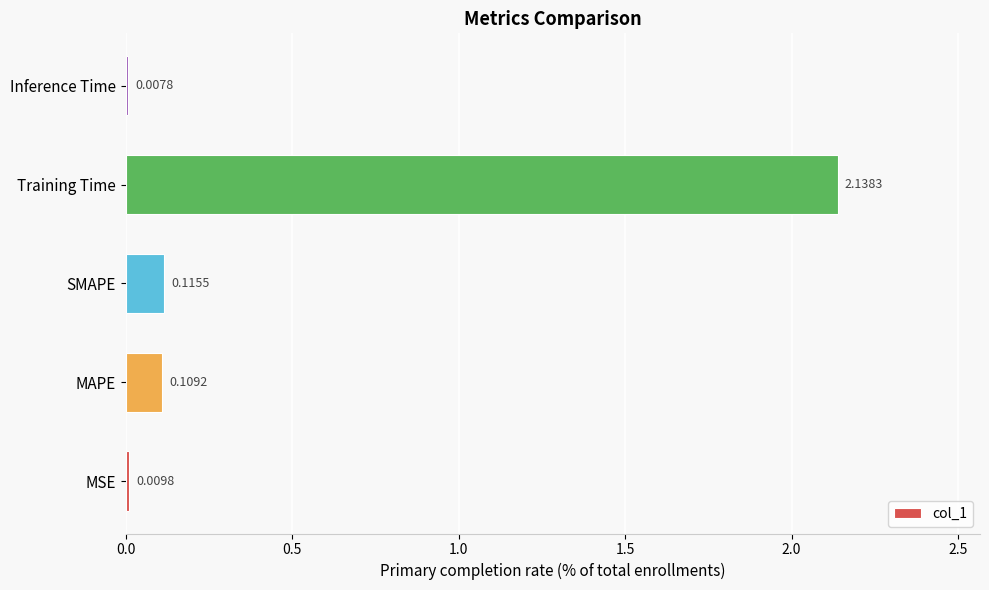

What is the sum of all values?

2.4